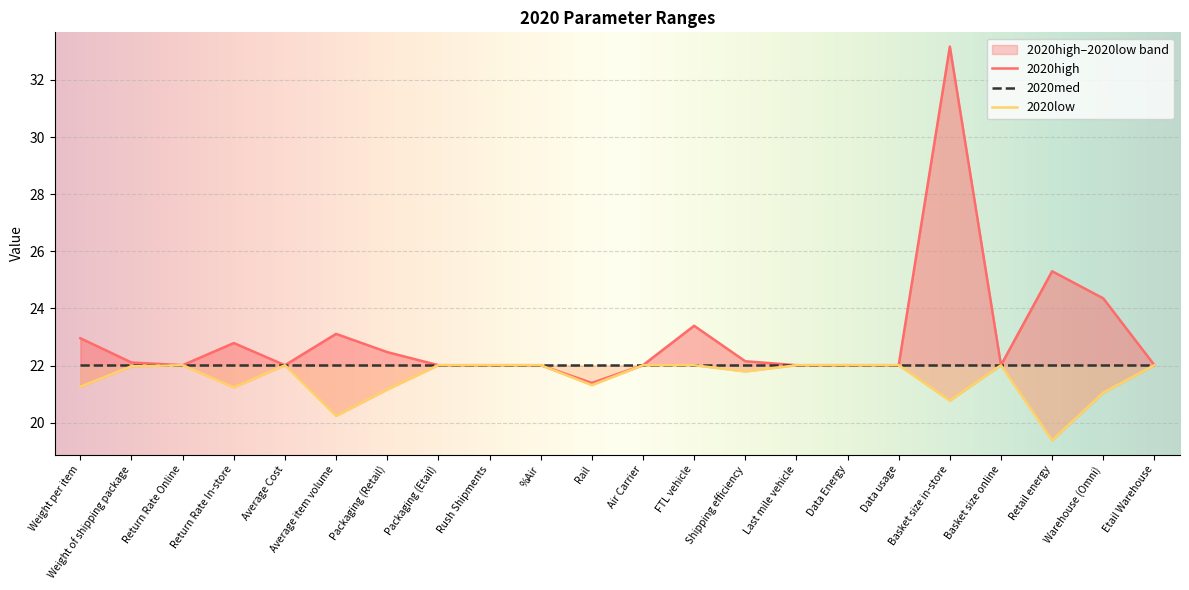

True or false: 2020low has more than 0 interior local peaks.

True